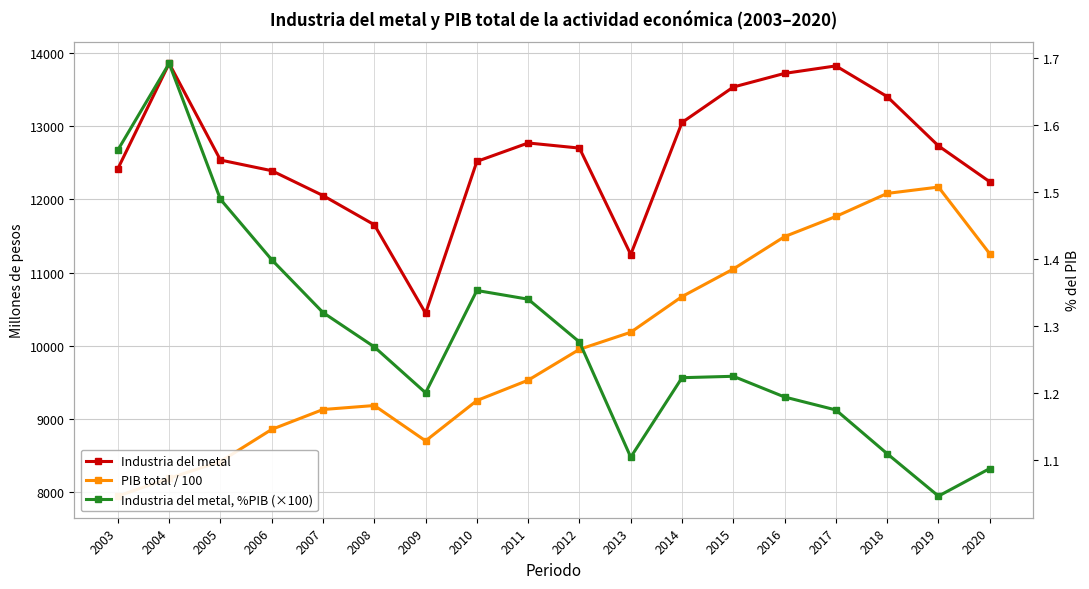

Which series has the largest total across all categories?

Industria del metal